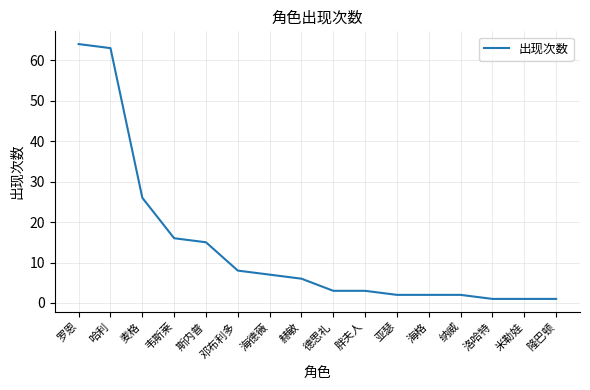

True or false: the data has more than 2 interior local peaks.

False